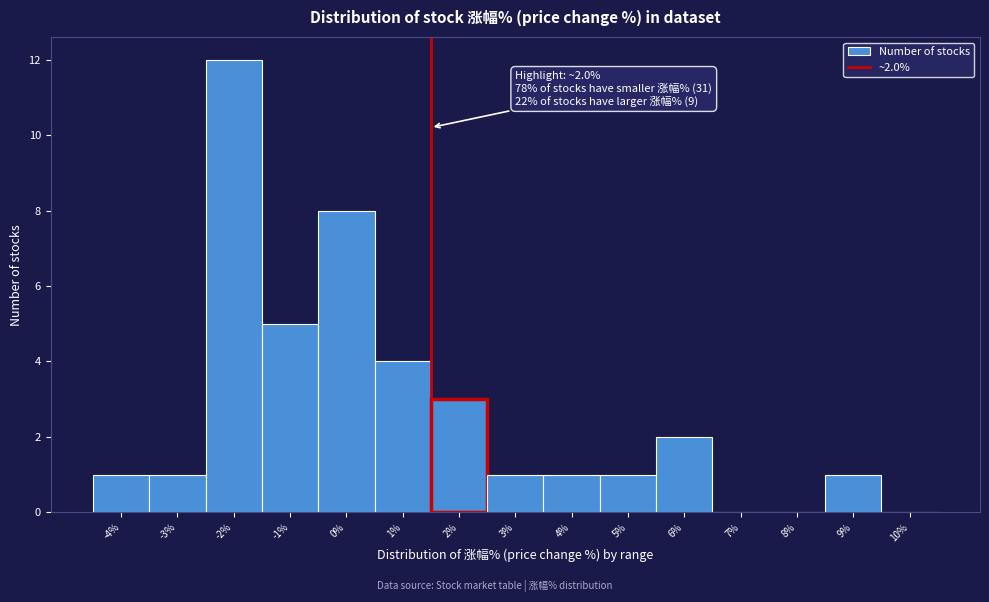

Reading left to right, extract all data points from this chart.

-4%=1	-3%=1	-2%=12	-1%=5	0%=8	1%=4	2%=3	3%=1	4%=1	5%=1	6%=2	7%=0	8%=0	9%=1	10%=0